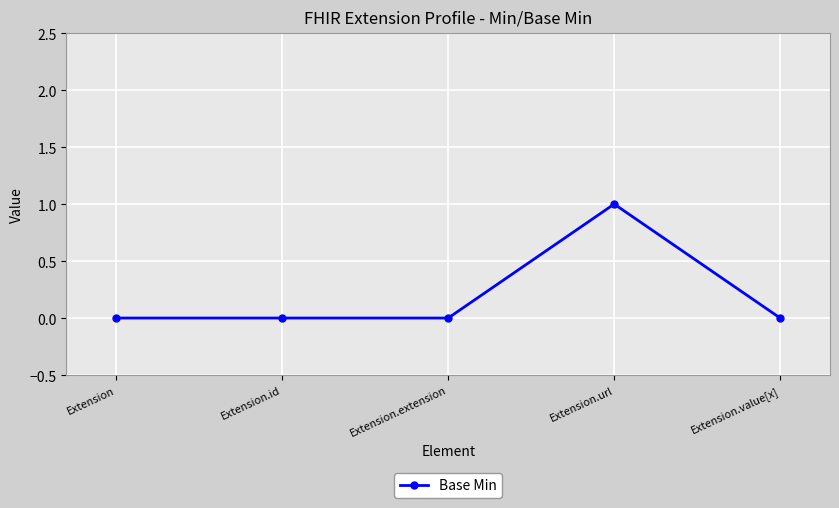

What is the maximum value shown in the chart?

1